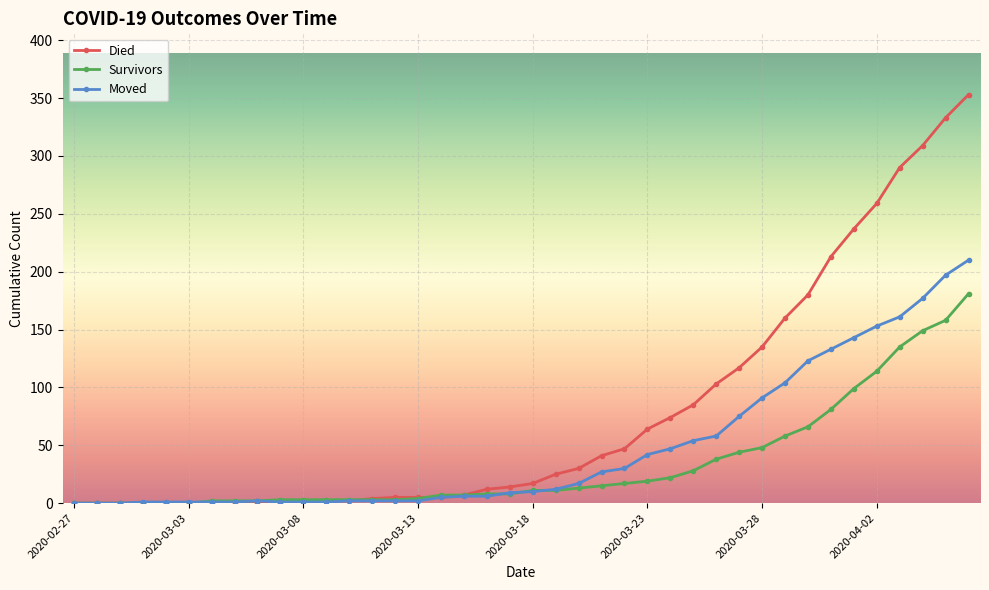

List the series in order of their peak value, highest first.

Died, Moved, Survivors